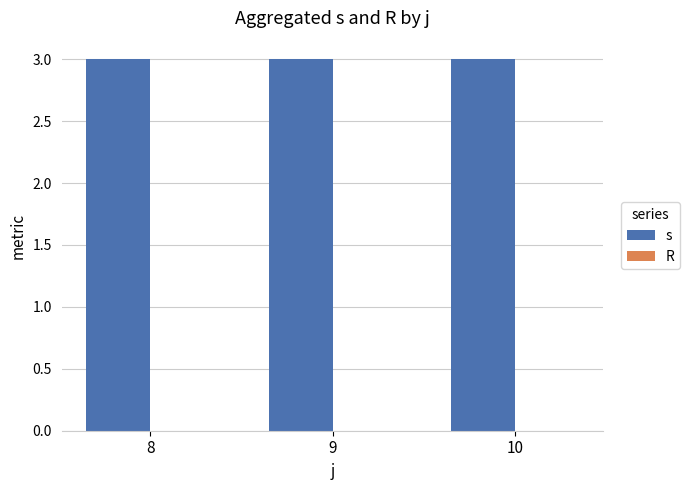

At 10, list the series in order from smallest to largest.

R, s